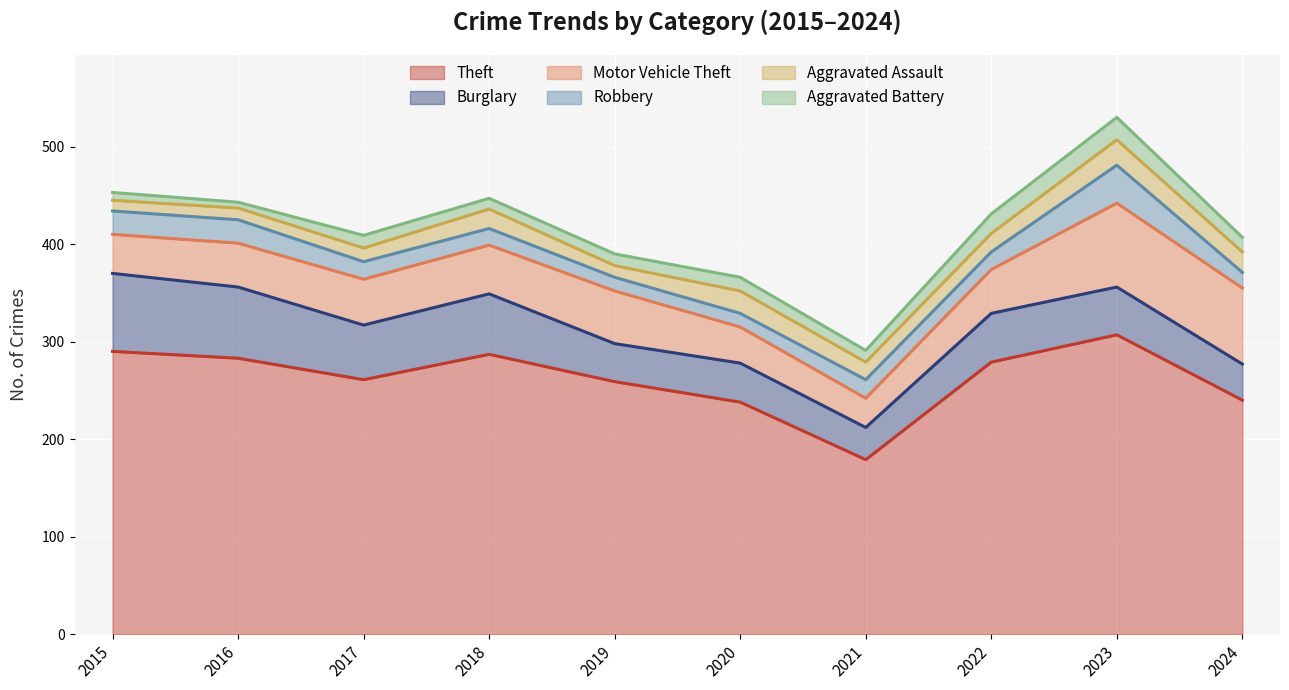

In Burglary, how many points are higher than both neighbors (excluding endpoints)?

3